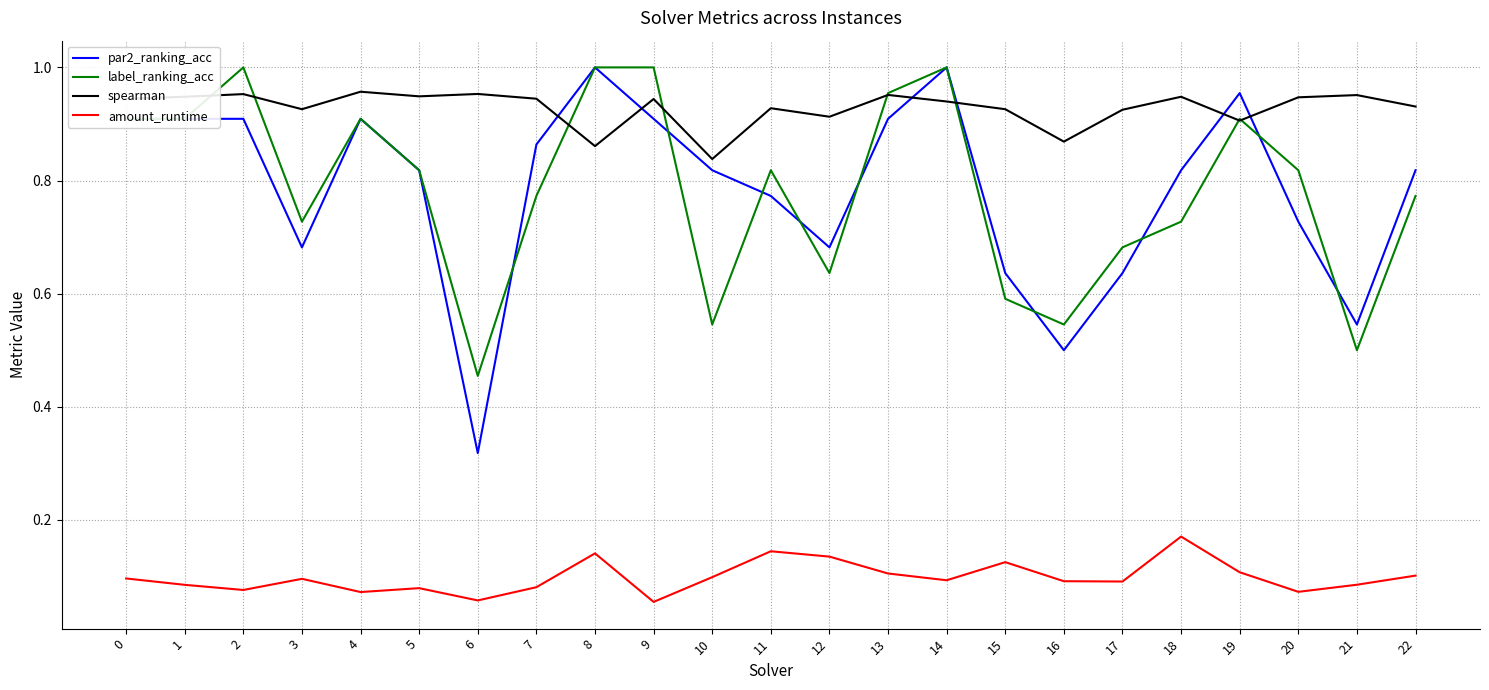

At how many categories does at least one series exceed 0?

23